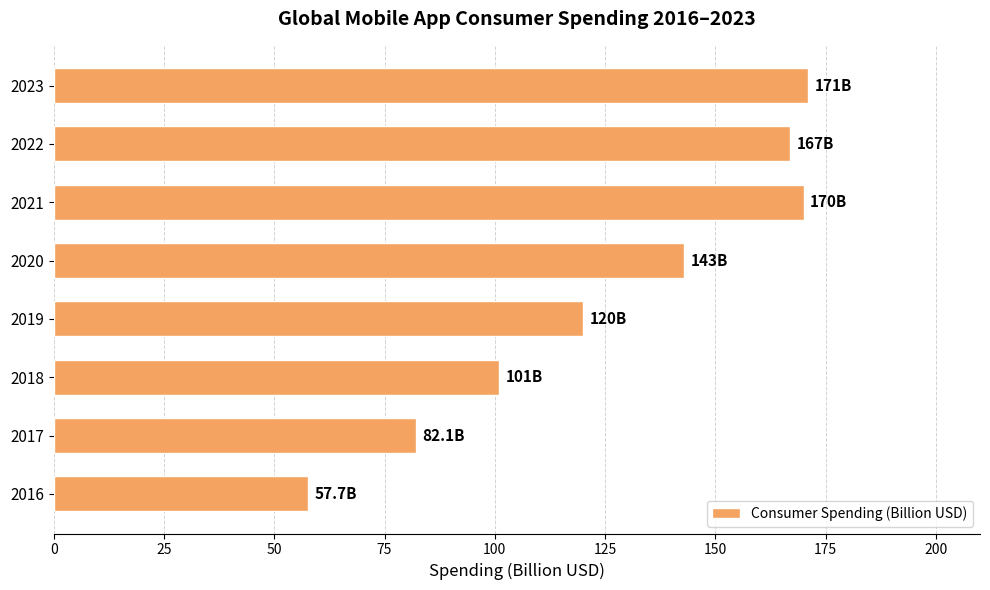

What is the ratio of the value at 2017 to the value at 2016?

1.4